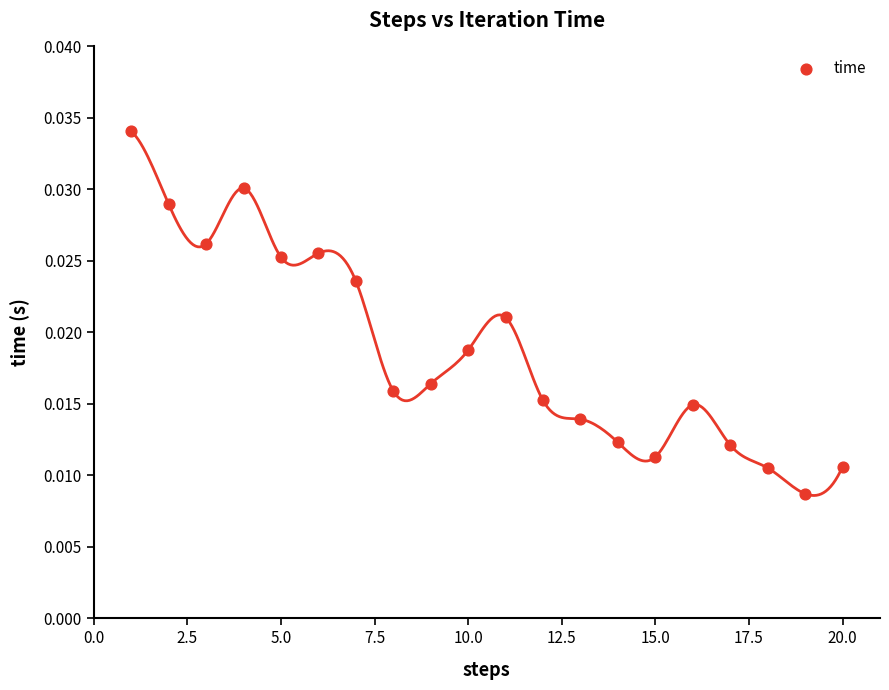

What is the range of X values (max minus min)?

19.0